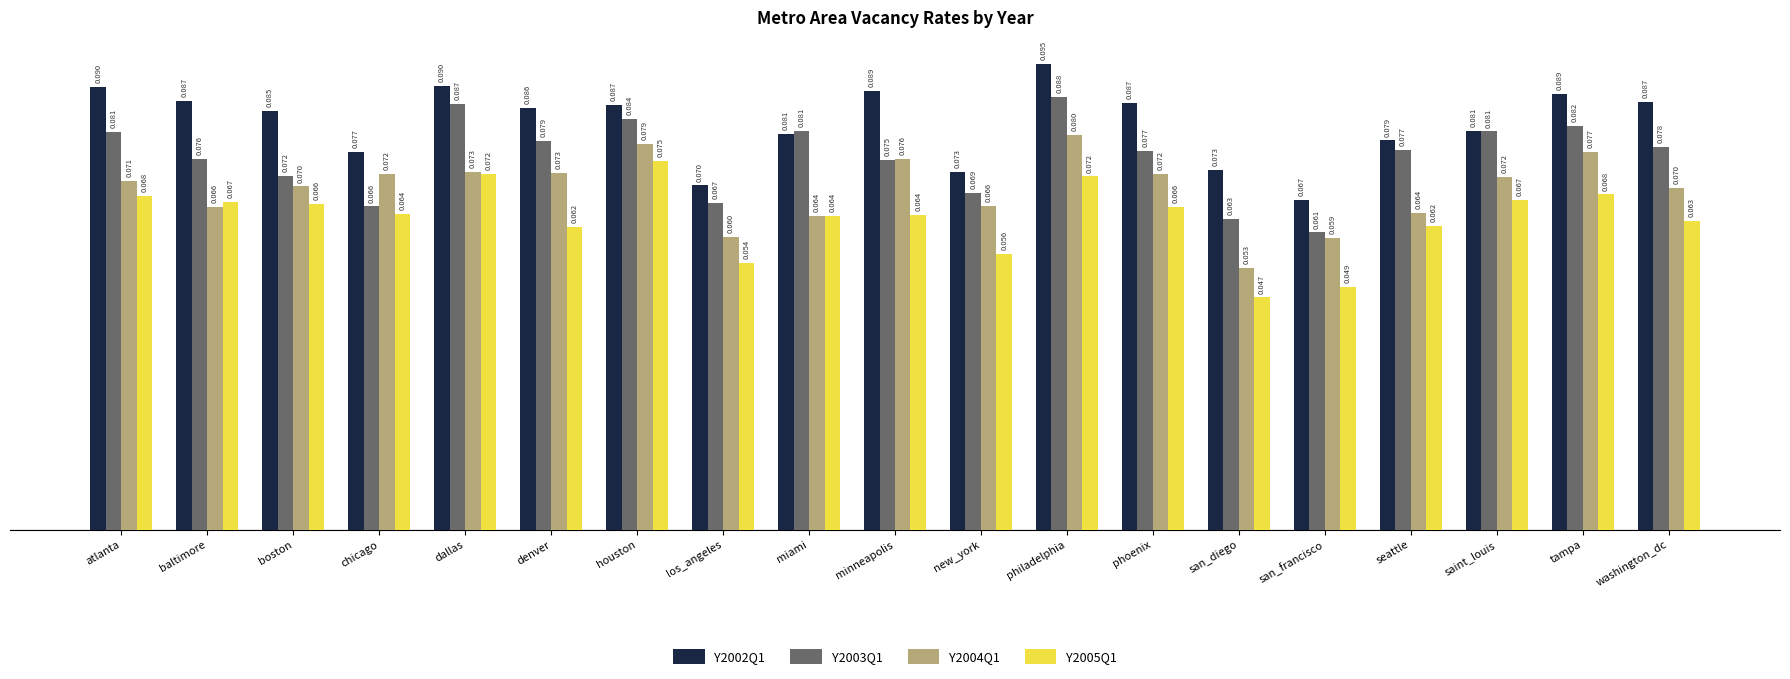

What are all the series names shown in the legend?

Y2002Q1, Y2003Q1, Y2004Q1, Y2005Q1